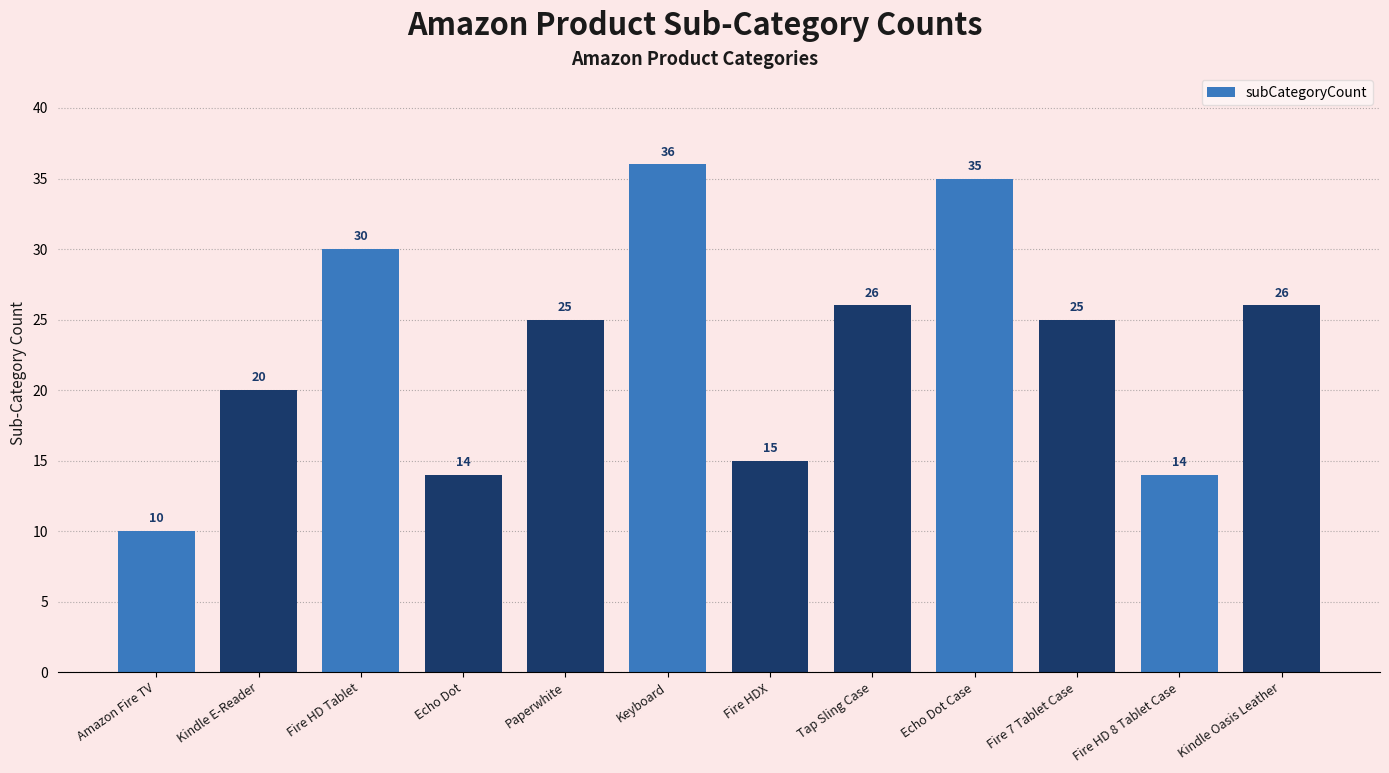

Reading left to right, what are all the values shown in this chart?

10	20	30	14	25	36	15	26	35	25	14	26